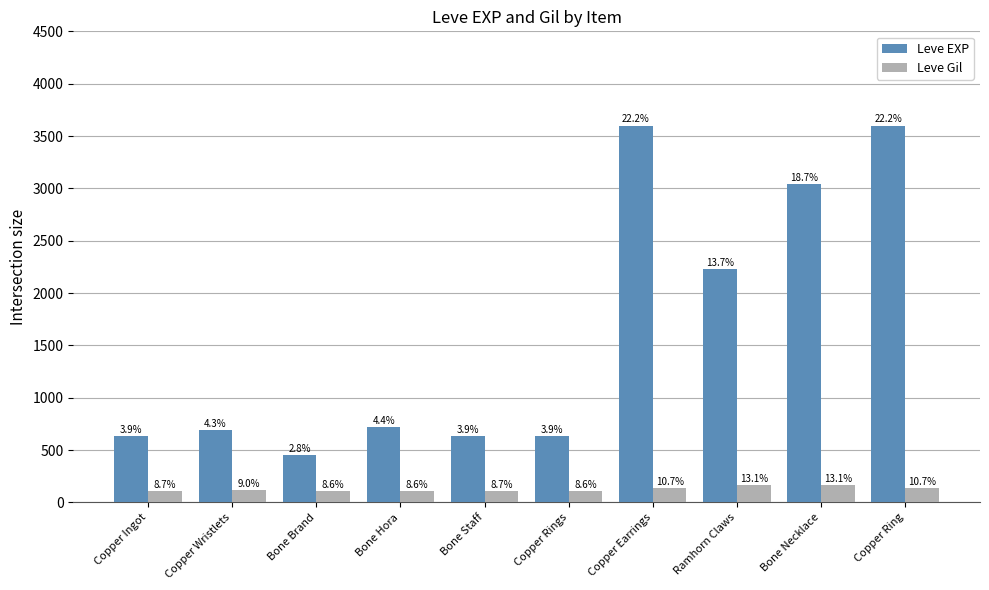

What are all the series names shown in the legend?

Leve EXP, Leve Gil